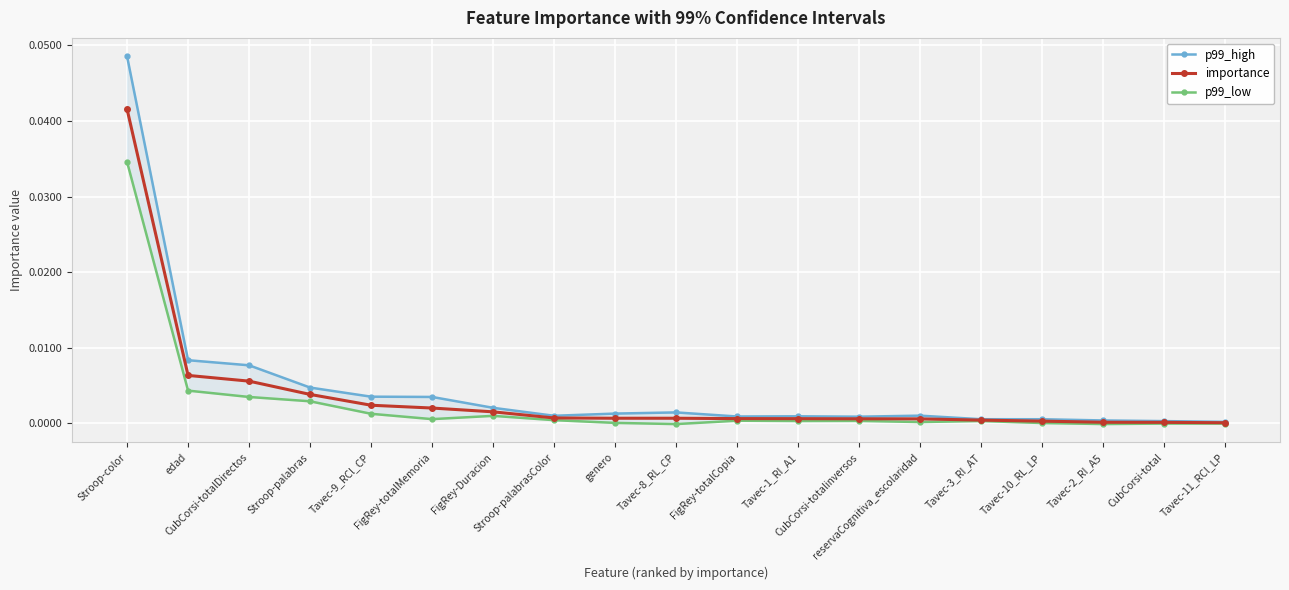

Rank the series by their average value, from lowest to highest.

p99_low, importance, p99_high